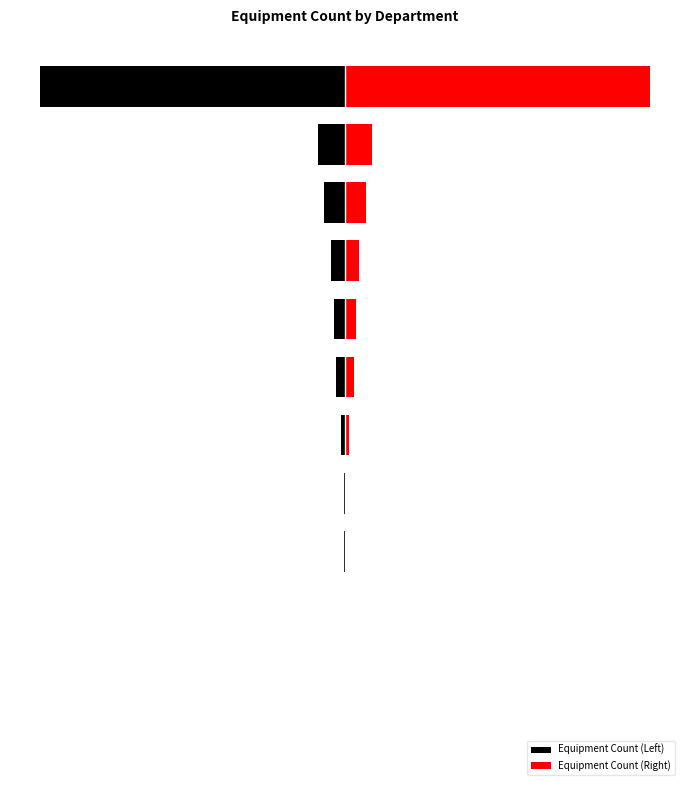

Rank the series by their maximum value, from lowest to highest.

Equipment Count (Left), Equipment Count (Right)